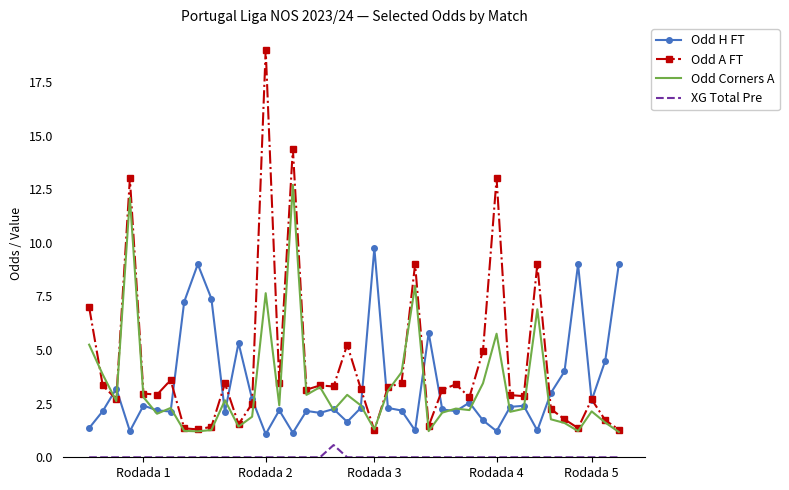

In Odd Corners A, how many points are lower than both neighbors (excluding endpoints)?

12